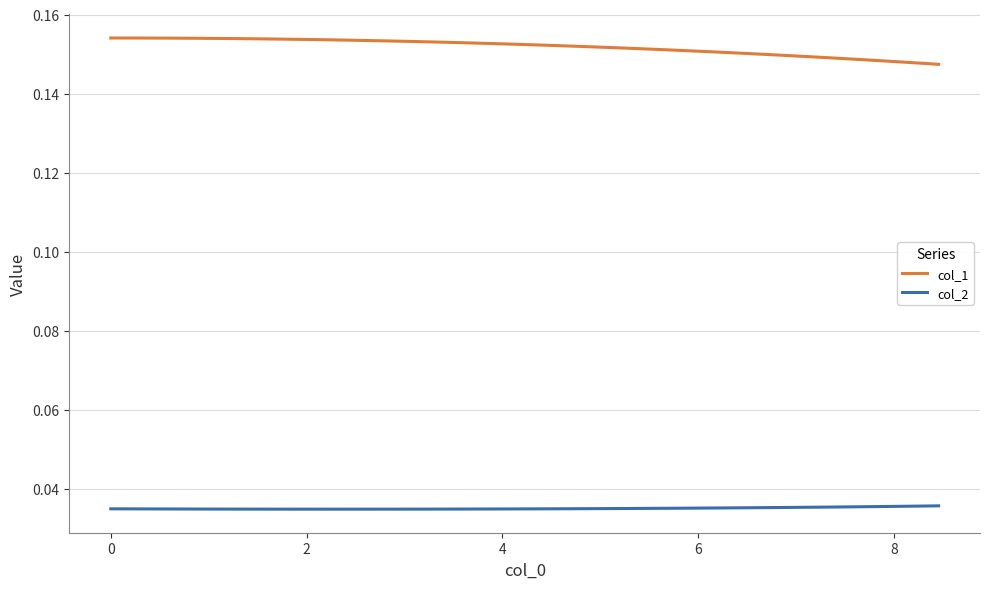

List the series in order of their peak value, highest first.

col_1, col_2